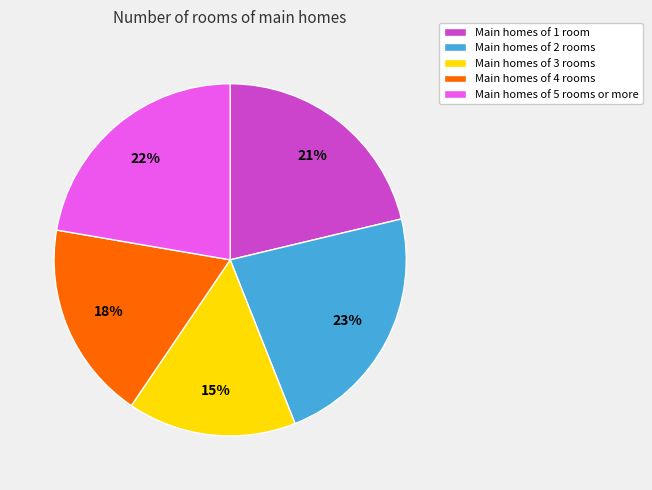

To the nearest percent, what is the average slice percentage?

20%